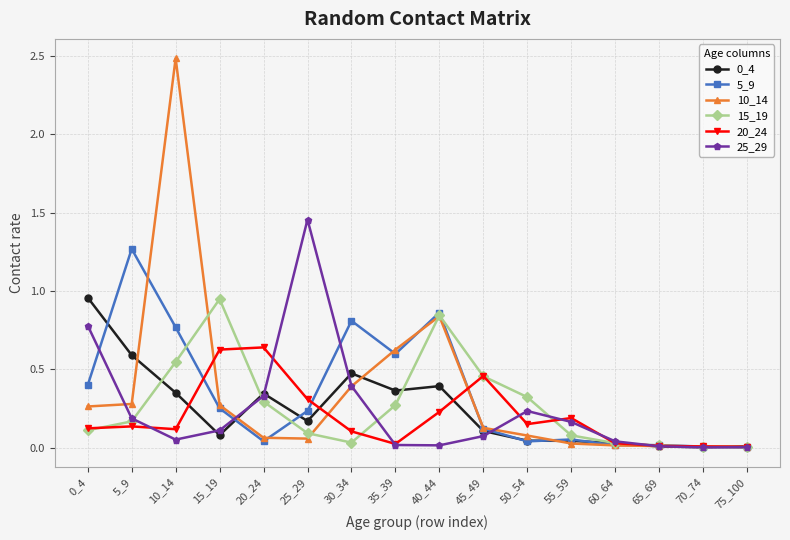

Is the value of 20_24 at 35_39 greater than the value of 25_29 at 5_9?

No